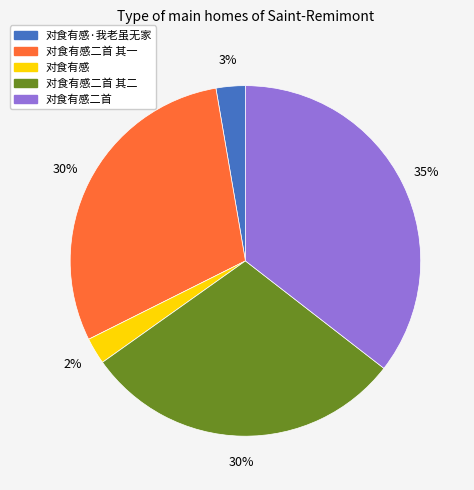

Does any single category account for the majority?

No